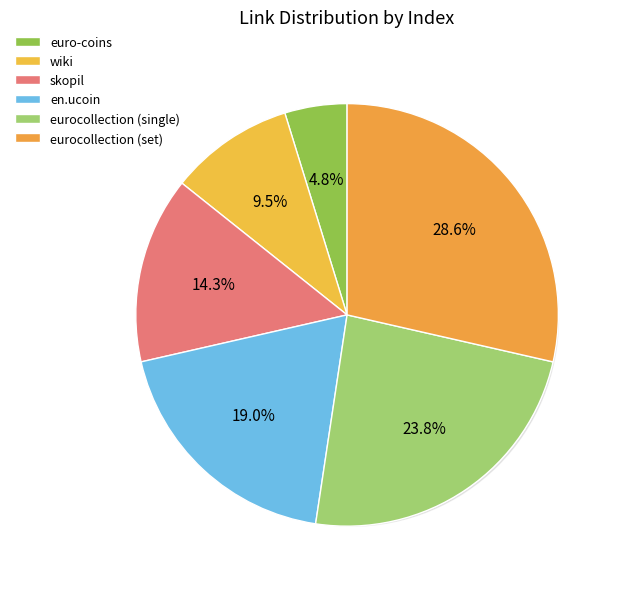

What is the ratio of the value at euro-coins to the value at eurocollection (set)?

0.2